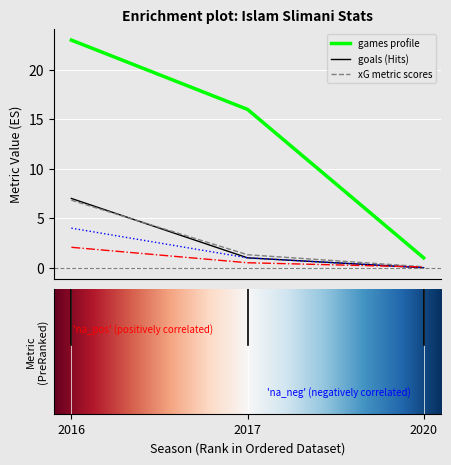

What is the greatest value displayed?

23.0